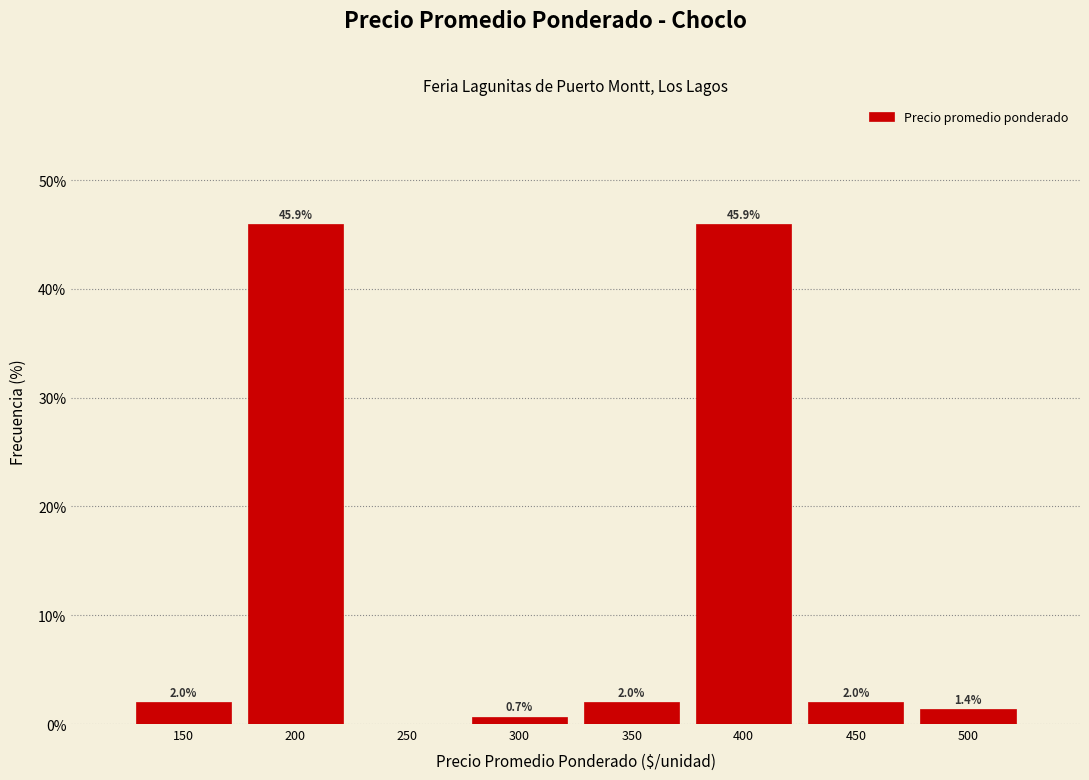

Reading left to right, extract all data points from this chart.

150=2.0	200=45.9	250=0.0	300=0.7	350=2.0	400=45.9	450=2.0	500=1.4